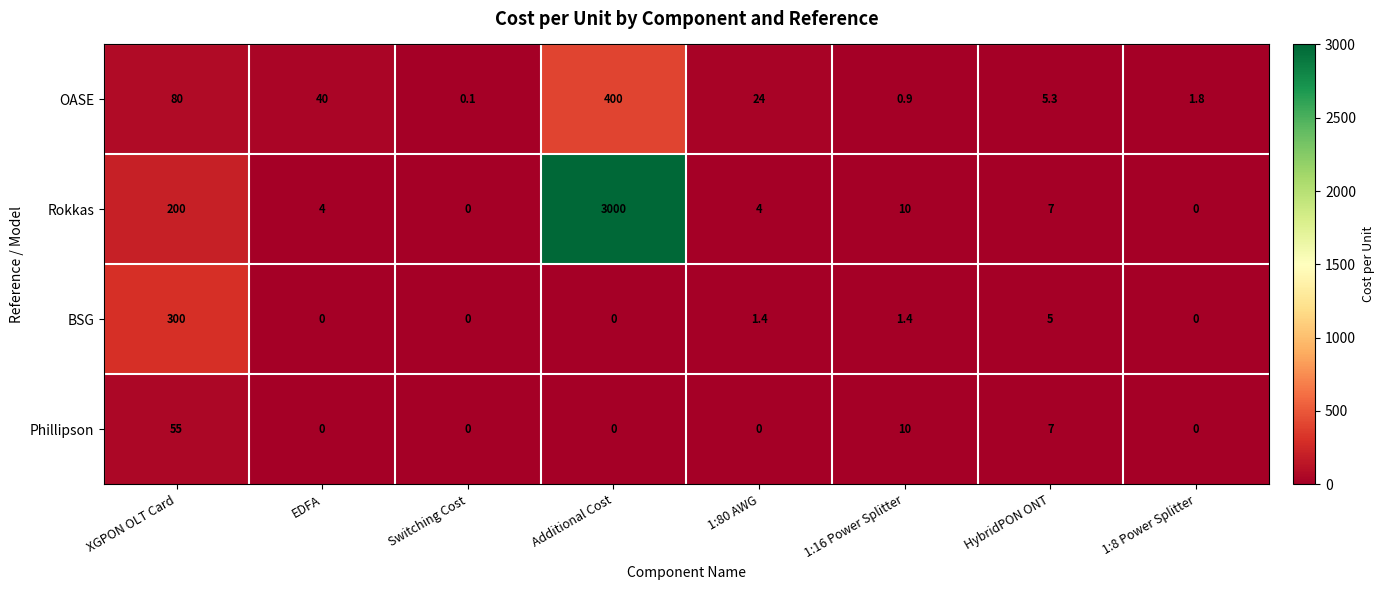

Which series has the largest total across all categories?

Rokkas